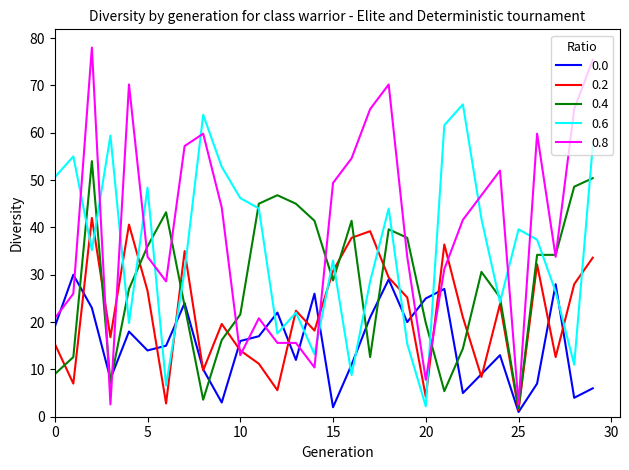

Which series has the largest total across all categories?

0.8